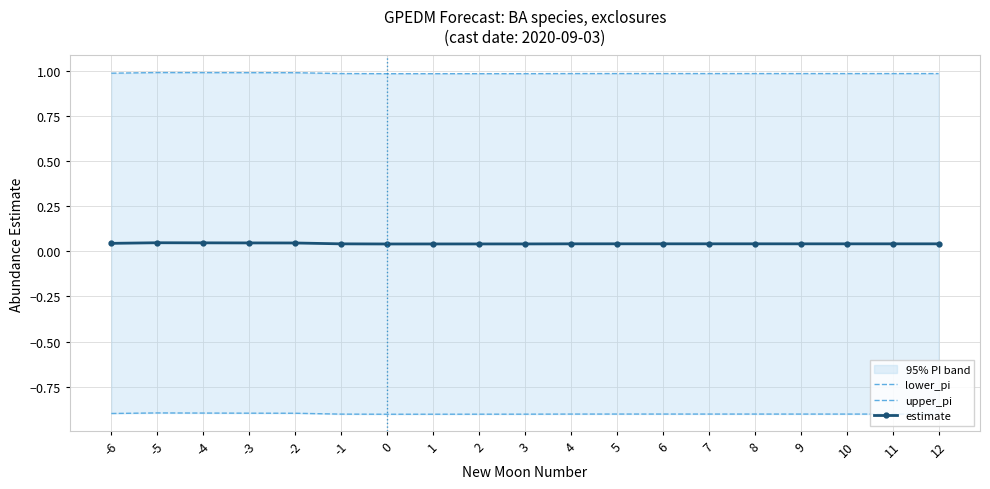

How many data points does each series have?

19